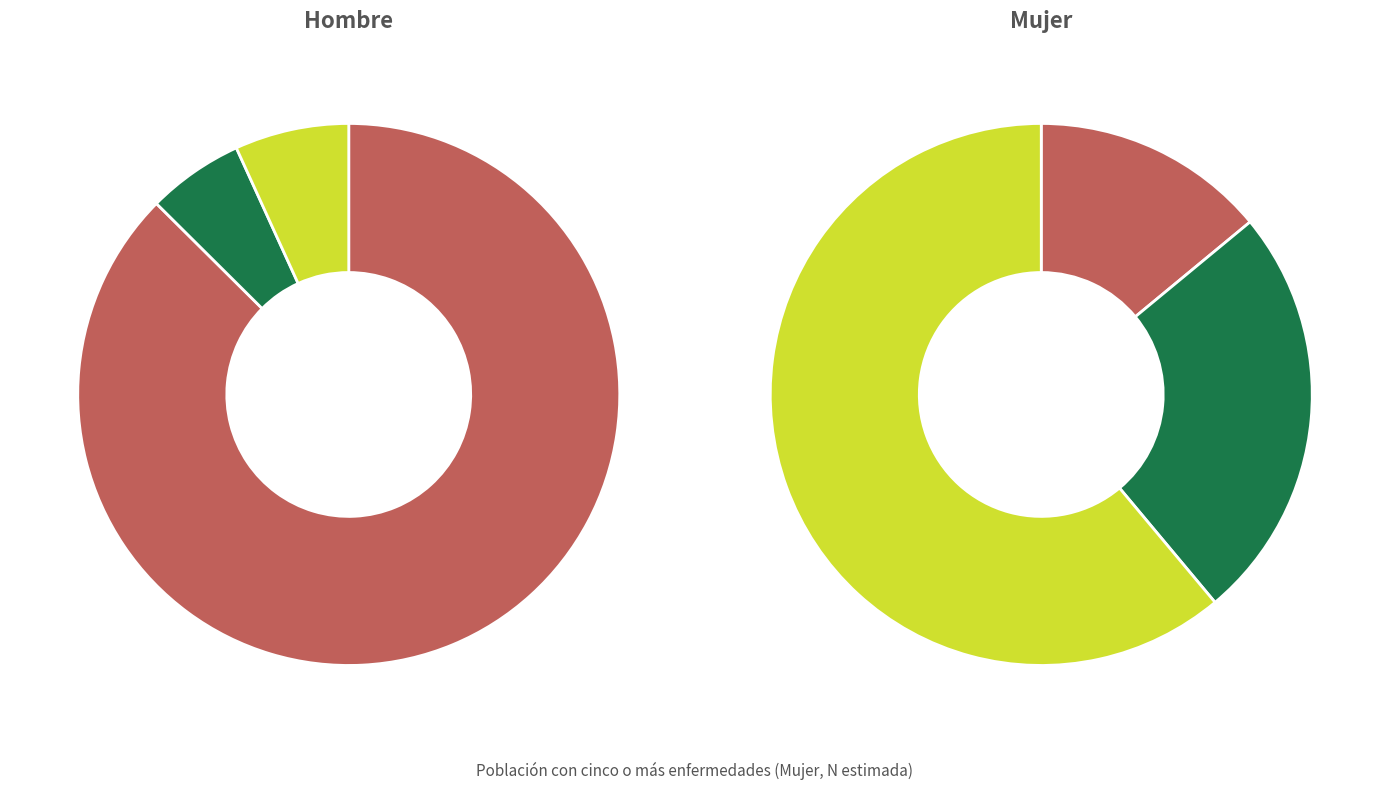

What portion of the pie excludes Huelva?

95.2%